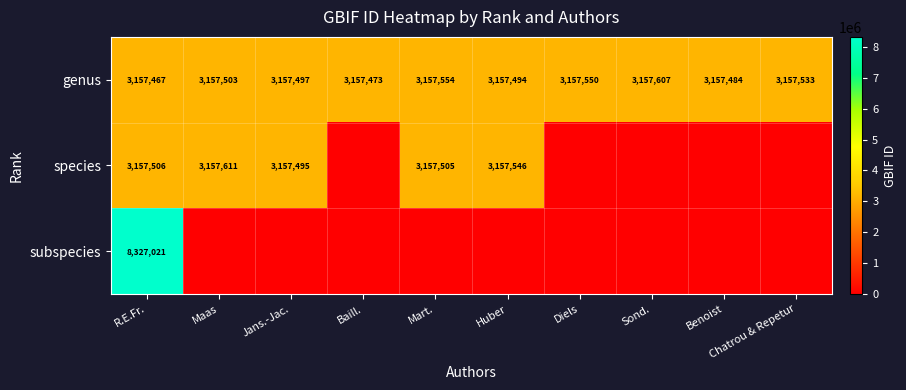

Which has a higher value, Mart. or Chatrou & Repetur?

Mart.